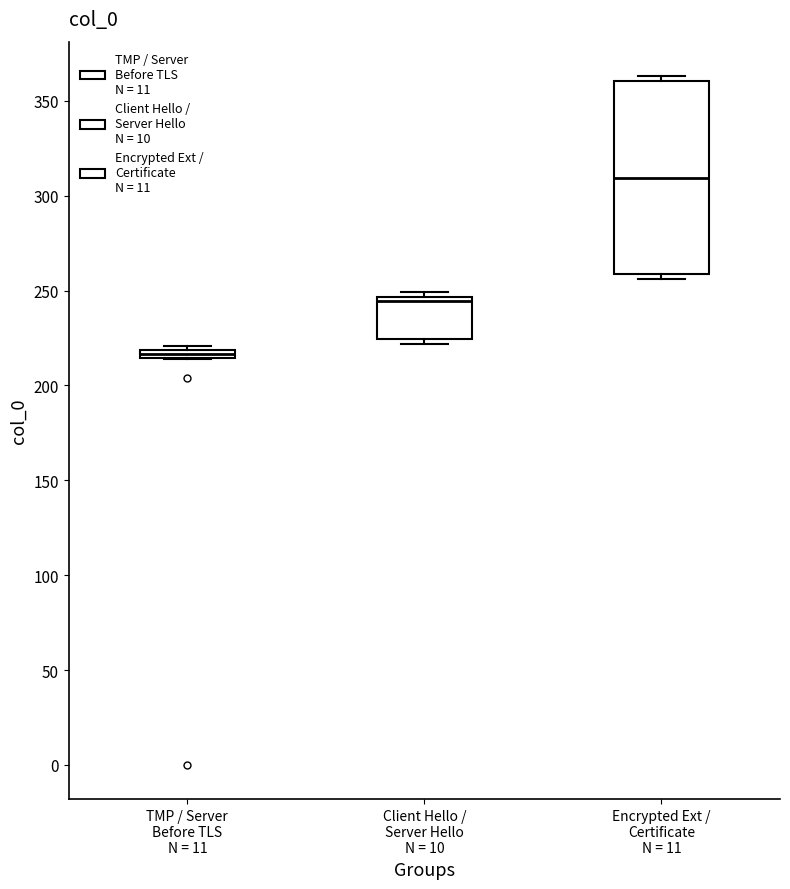

Which box is the tallest, from its lower edge to its upper edge?

Encrypted Ext / Certificate N = 11